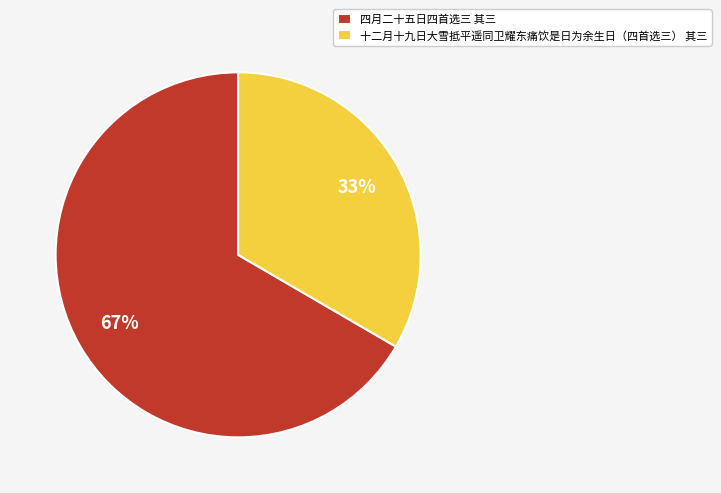

The 十二月十九日大雪抵平遥同卫耀东痛饮是日为余生日（四首选三） 其三 slice represents 33% of the pie. True or false?

True